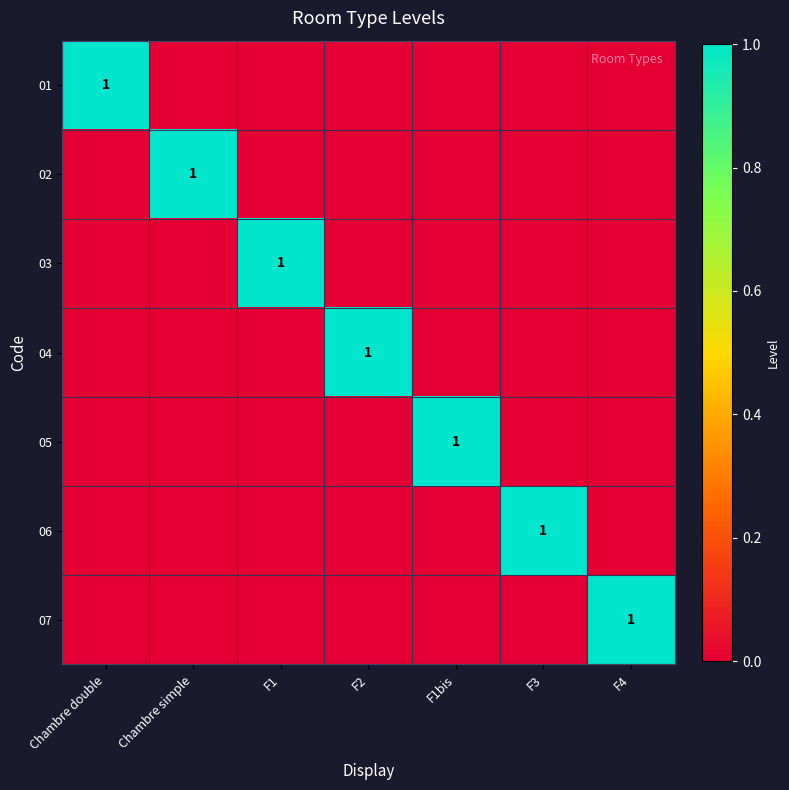

At how many categories does at least one series exceed 0?

7